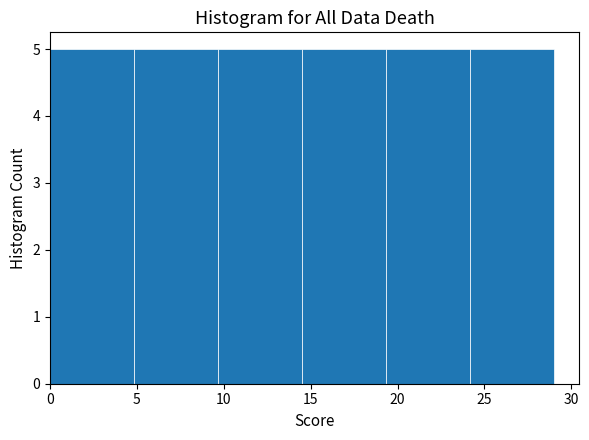

Reading left to right, list every bar in this chart as the range it spans on the x-axis followed by its height. Neither the bar edges nor the heights are printed on the chart, so give them approximately, as read against the axes.

0.0 to 5.0: 5
5.0 to 9.5: 5
9.5 to 14.5: 5
14.5 to 19.5: 5
19.5 to 24.0: 5
24.0 to 29.0: 5